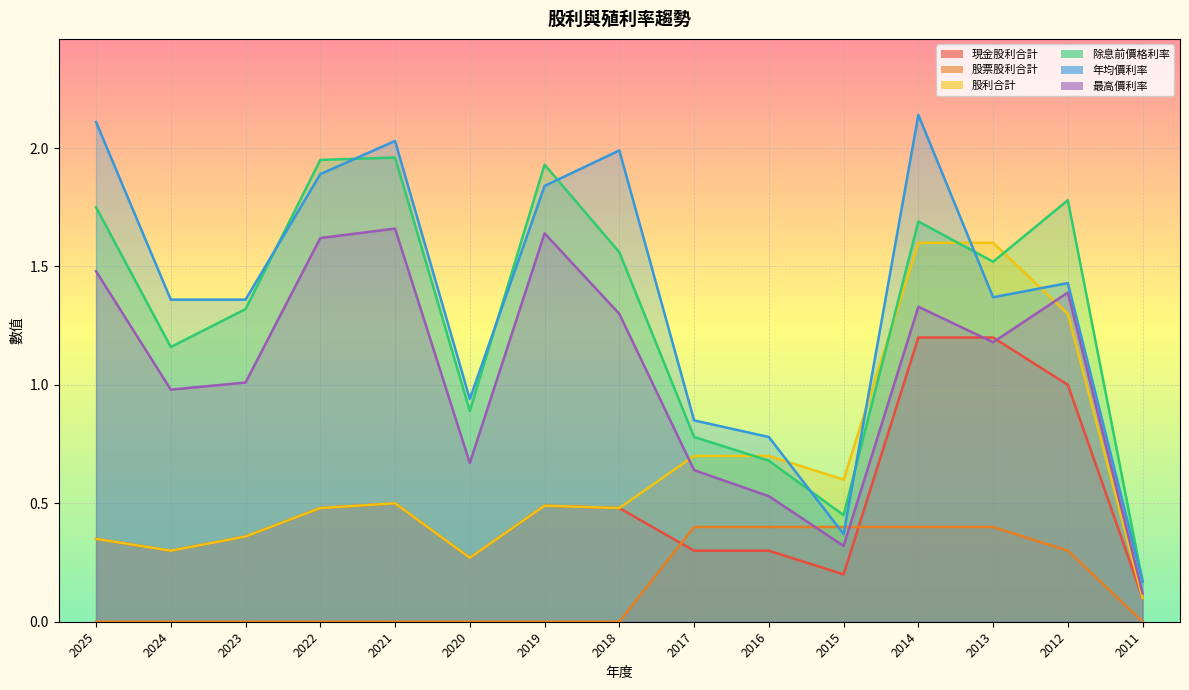

True or false: 股票股利合計 and 除息前價格利率 intersect in this chart.

False